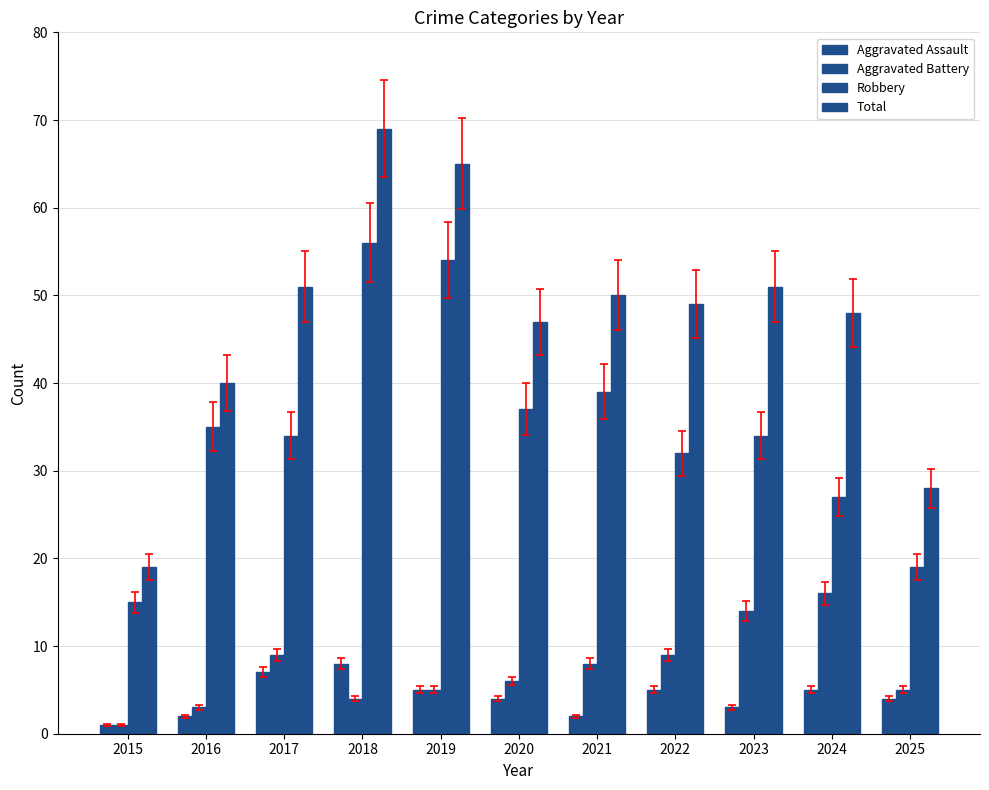

Are the bars grouped side by side (vs. stacked)?

Yes